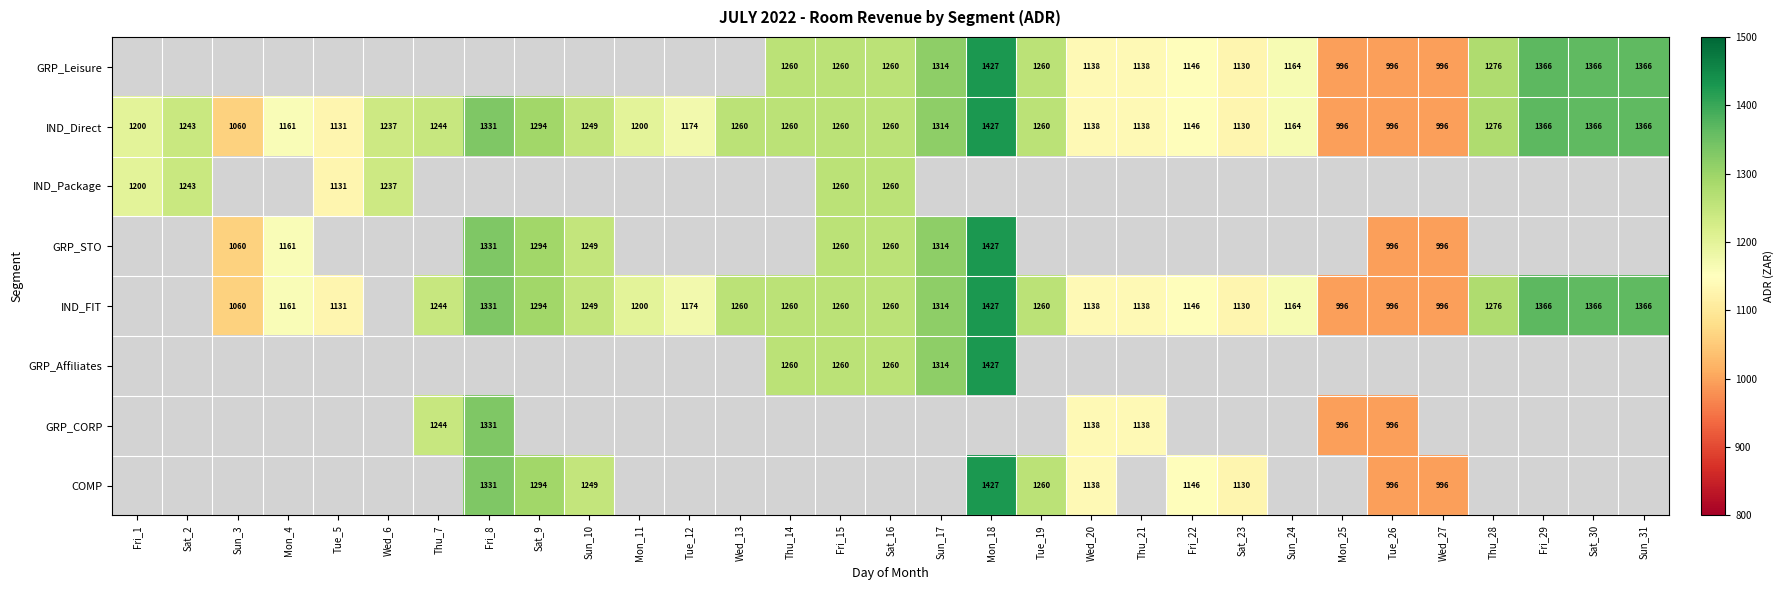

Which has a higher value, Mon_25 or Fri_15?

Fri_15